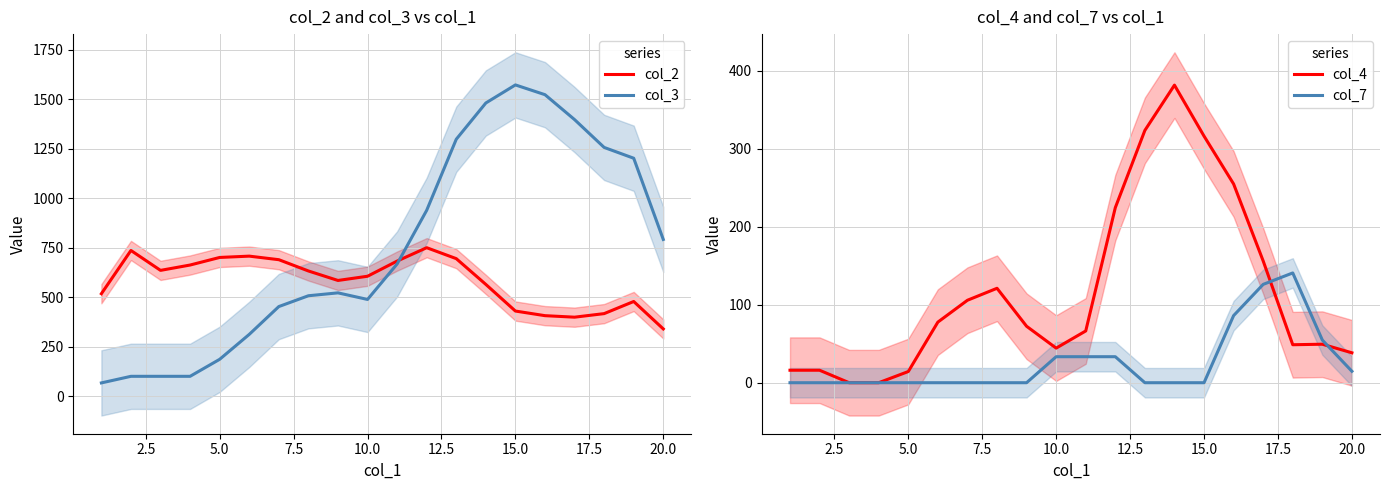

Is this an area chart (filled region under the line)?

No